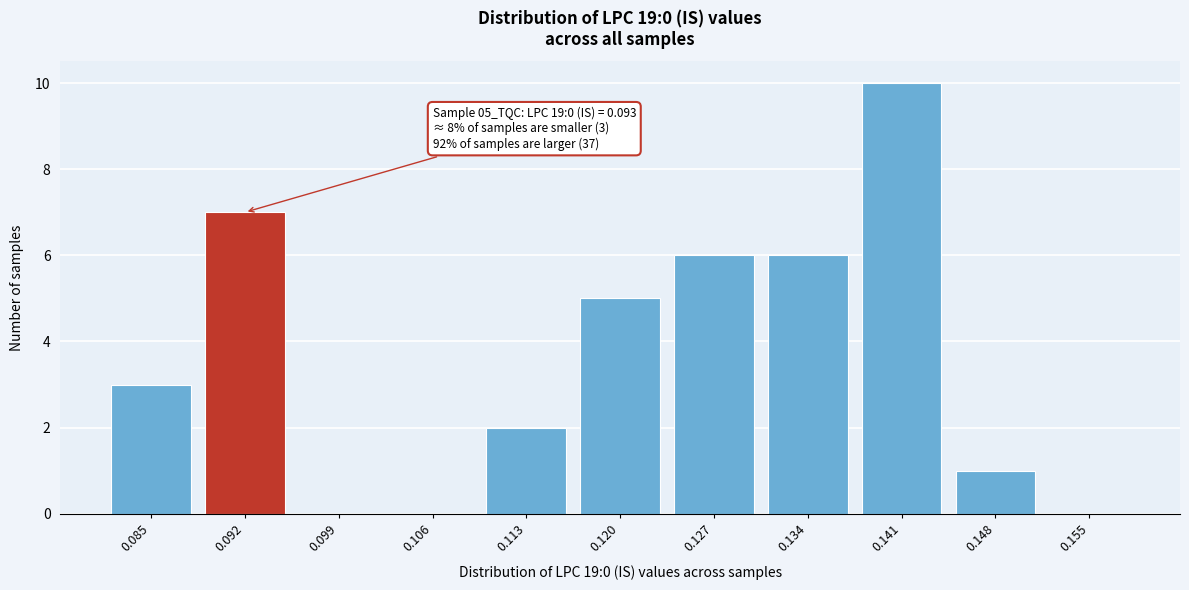

Reading left to right, list all the values displayed in this chart.

0.085=3	0.092=7	0.099=0	0.106=0	0.113=2	0.120=5	0.127=6	0.134=6	0.141=10	0.148=1	0.155=0